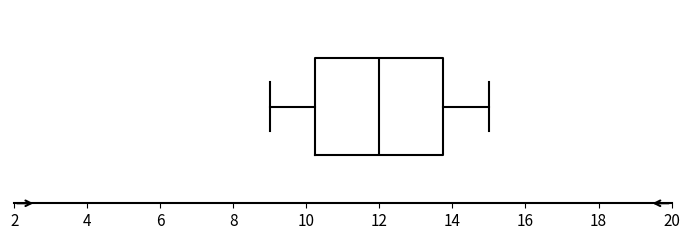

Read this box plot against the x-axis: the position of the median line, the range covered by the box, and the ends of both whiskers. The values are not printed on the chart, so give them approximately, as read against the axis.

median 12.0, box 10.2 to 13.8, whiskers 9.0 to 15.0